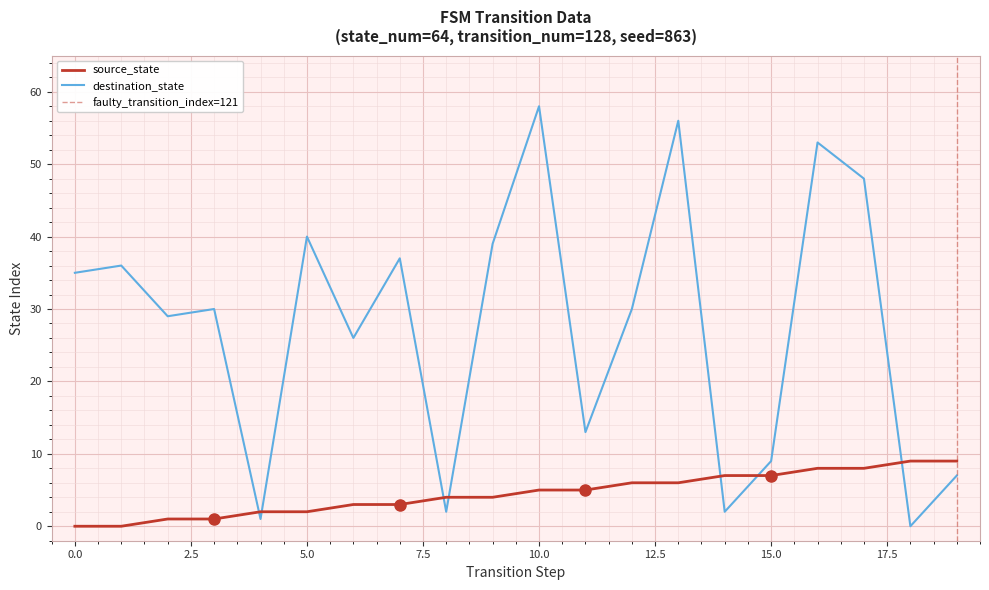

Where is destination_state nearest to the value 29?

2